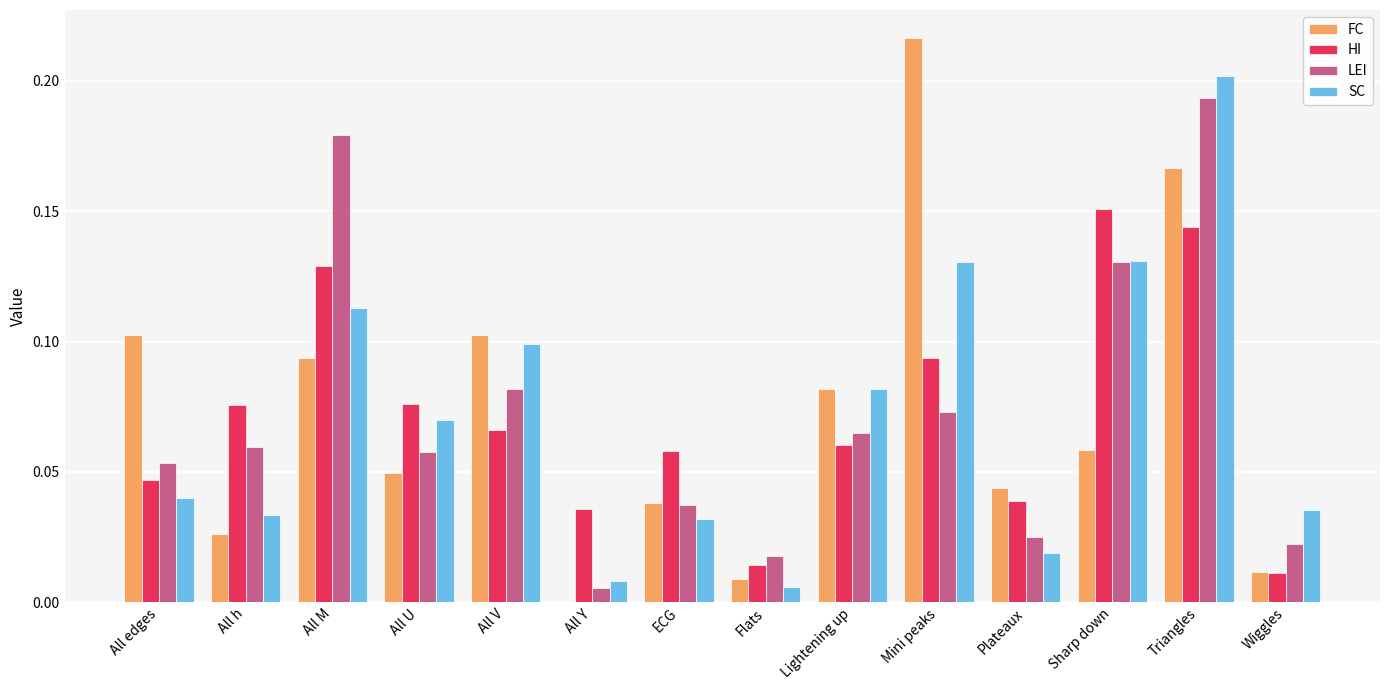

What is the sum of all FC values?

1.0